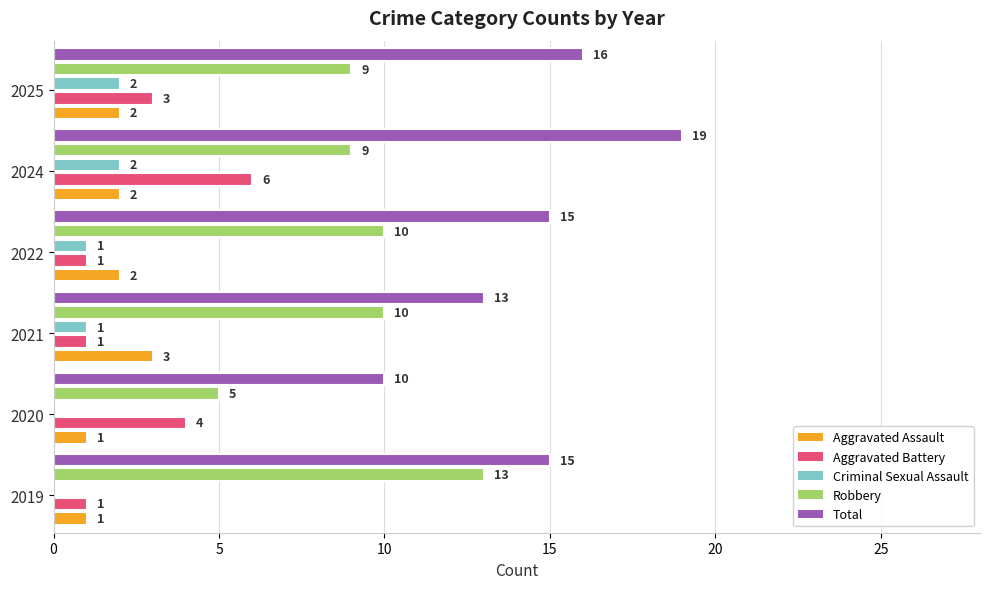

What is the value of the Aggravated Battery bar at the 2nd from the left?

4